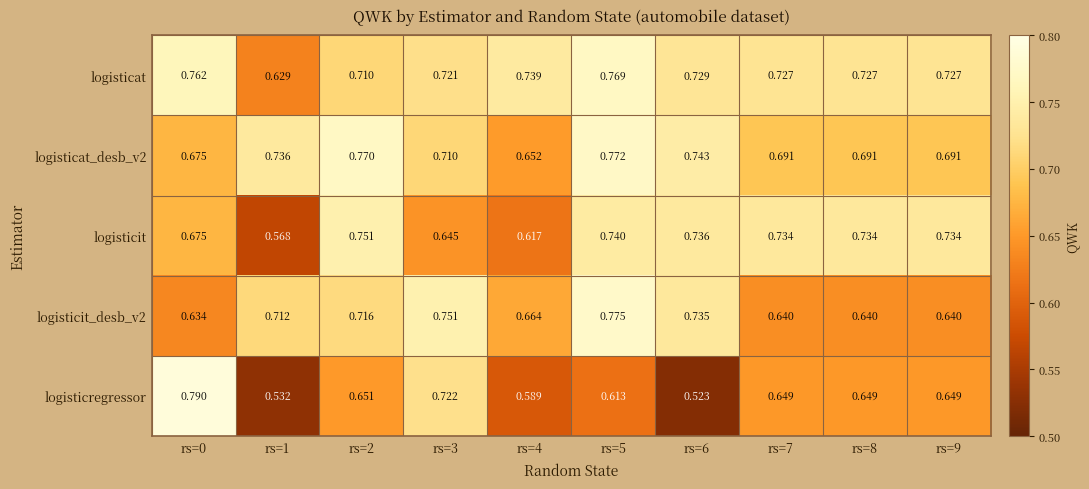

Is the value of logisticat at rs=4 greater than the value of logisticit_desb_v2 at rs=0?

Yes